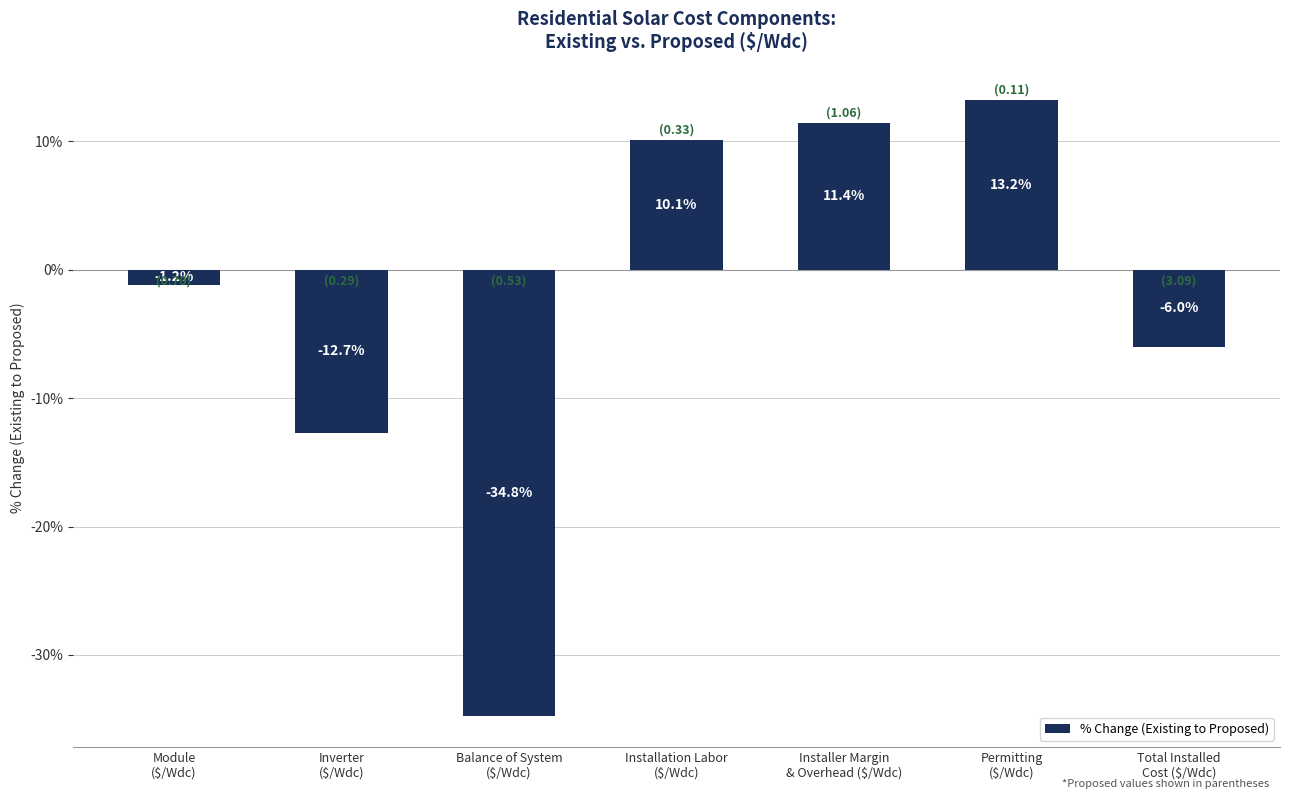

What is the label of the 4th bar from the left?

Installation Labor
($/Wdc)